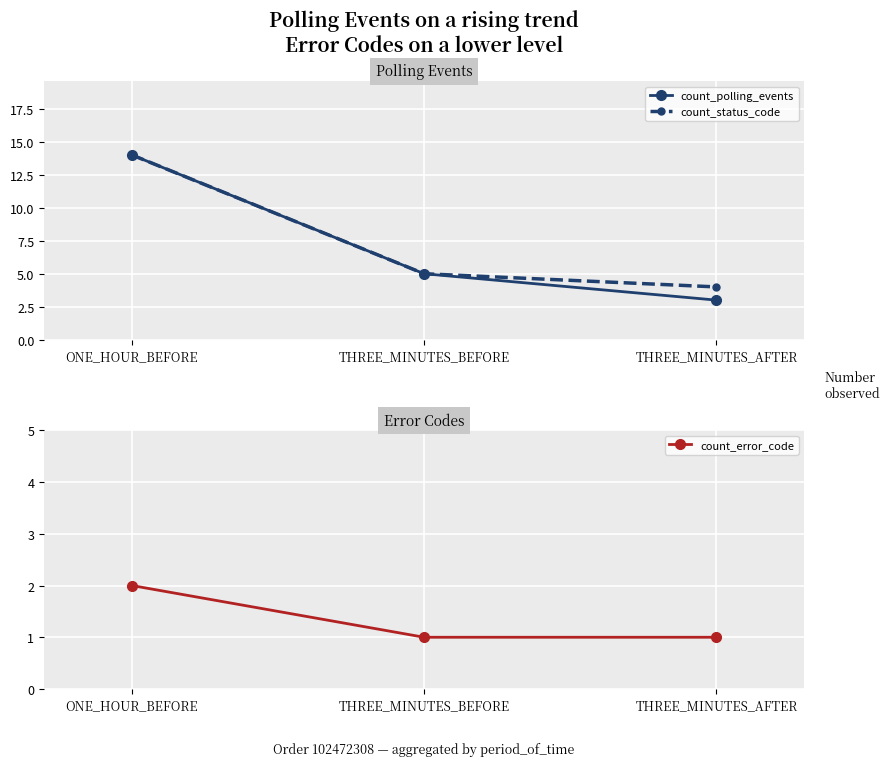

What is the difference between the count_status_code values at ONE_HOUR_BEFORE and THREE_MINUTES_BEFORE?

9